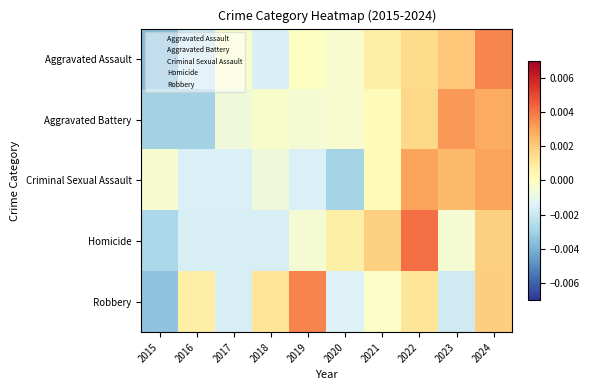

Rank the series at 2016 from lowest to highest value.

Aggravated Battery, Aggravated Assault, Homicide, Criminal Sexual Assault, Robbery